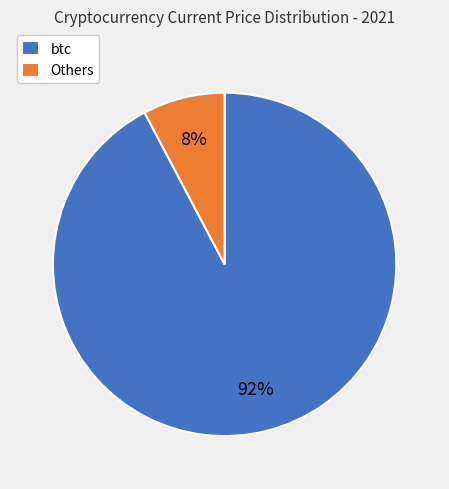

Do btc and Others together represent more than half of the pie?

Yes